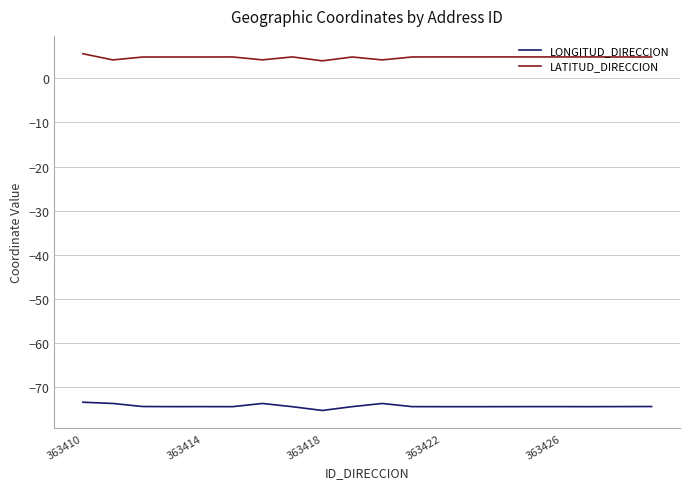

True or false: LATITUD_DIRECCION and LONGITUD_DIRECCION cross at least once.

False